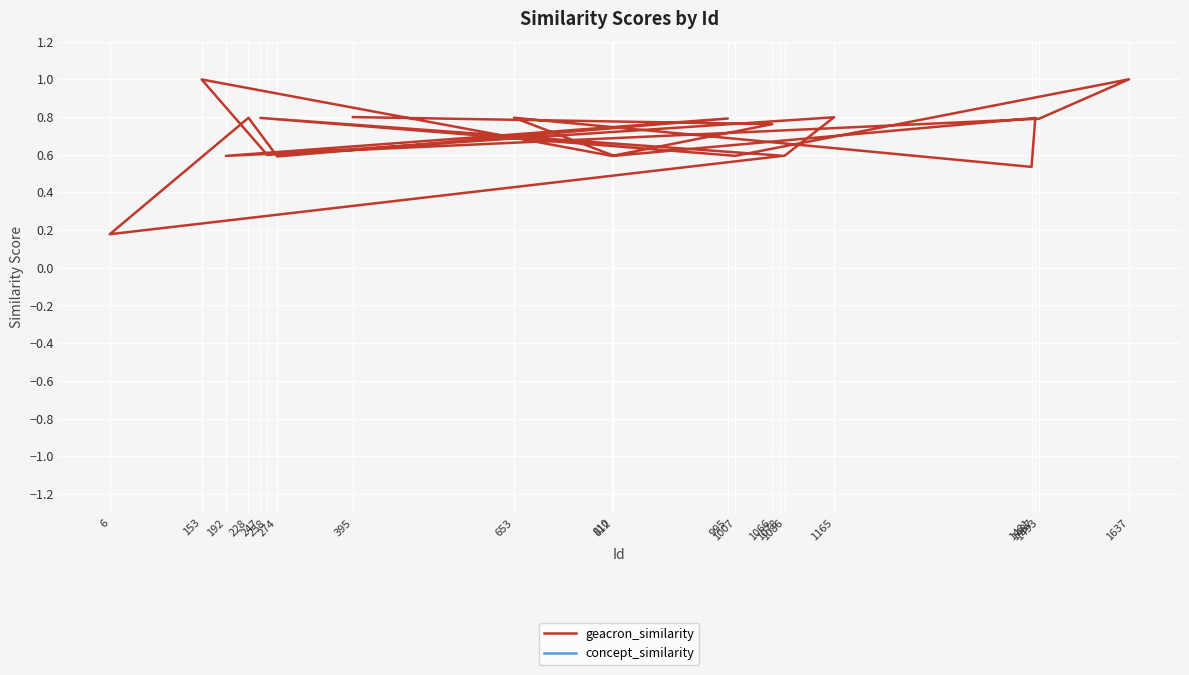

List the labels in order of concept_similarity value, largest first.

395, 1066, 812, 653, 1481, 1487, 810, 153, 258, 1165, 1086, 6, 228, 274, 995, 192, 1493, 1637, 1007, 247, 1078